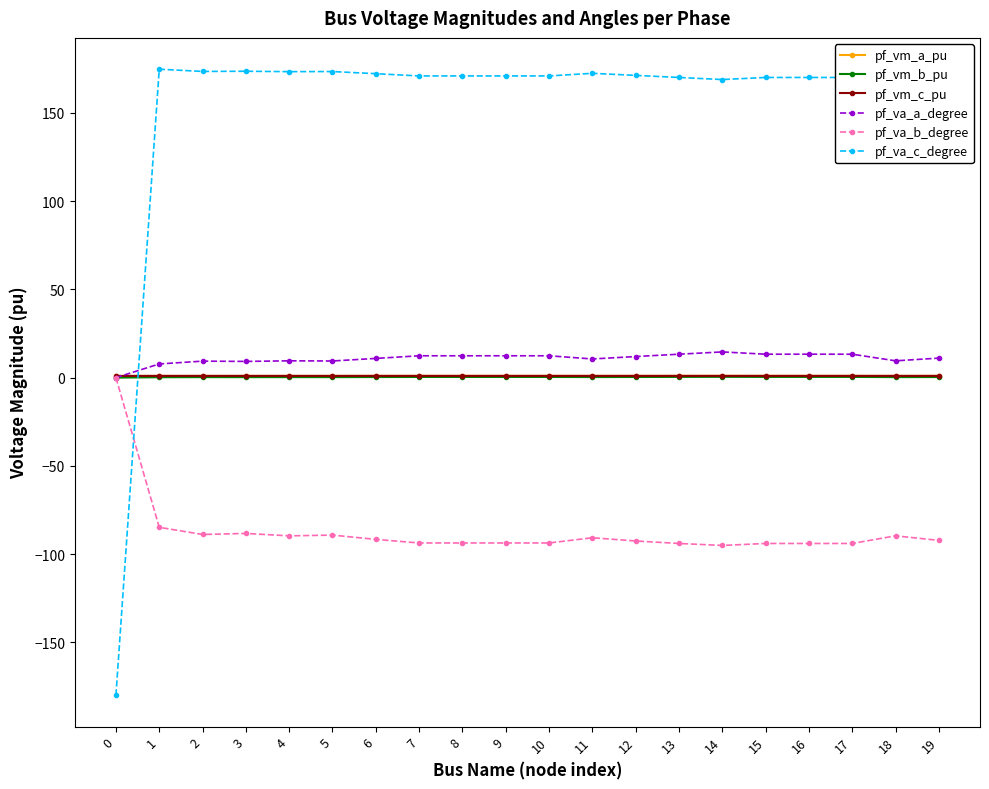

How many intersections are there between pf_va_a_degree and pf_vm_a_pu?

1